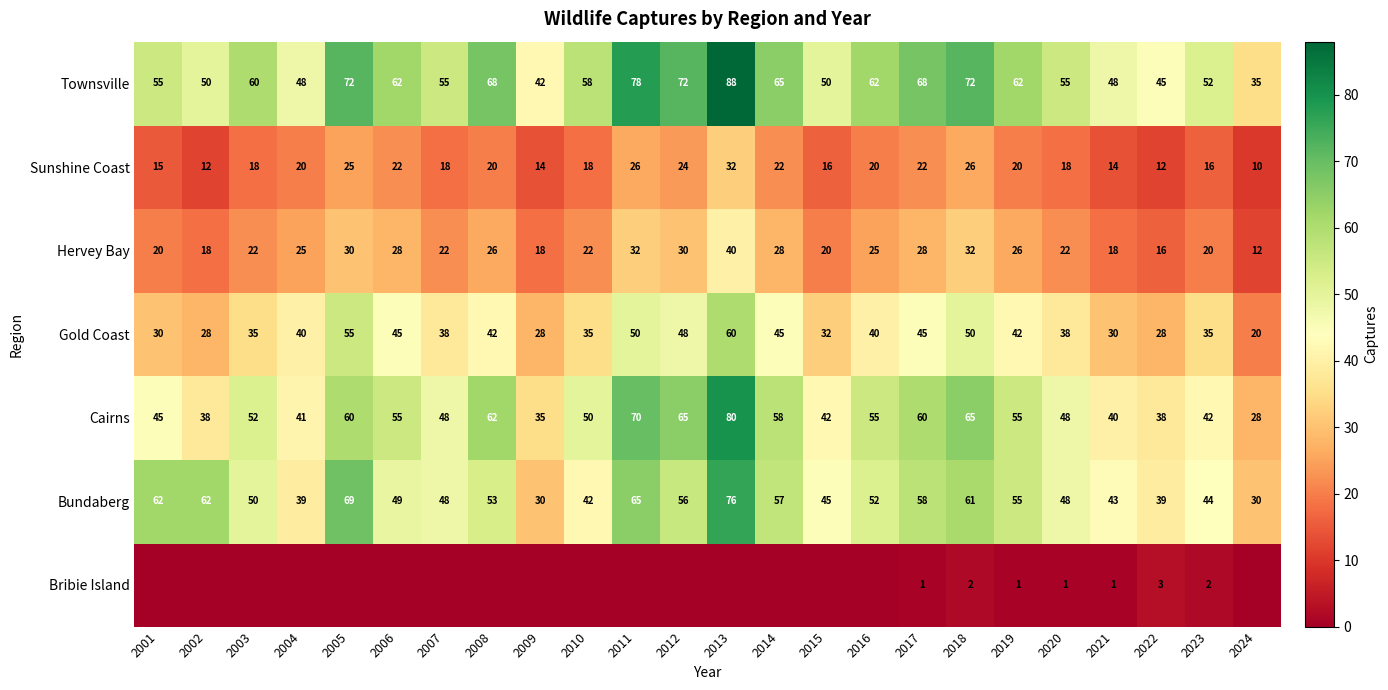

The value of Gold Coast at 2013 is 82. True or false?

False